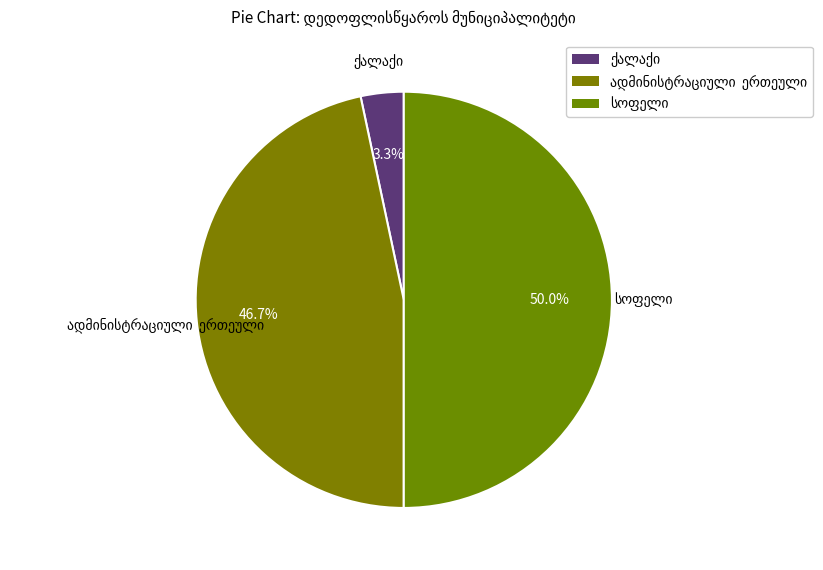

What is the largest slice in the pie chart?

სოფელი